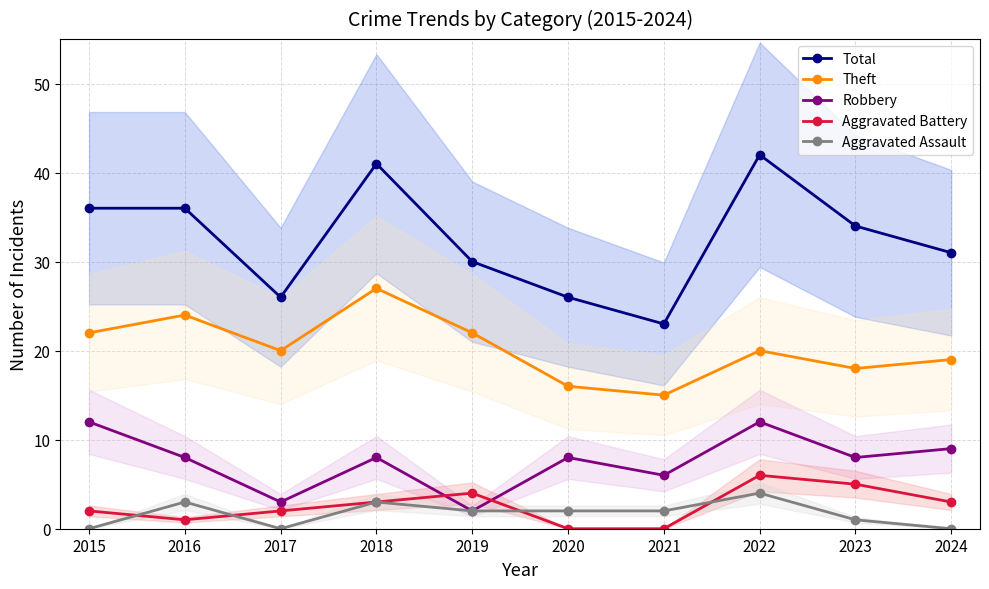

Is it true that Robbery equals 9 at 2024?

True